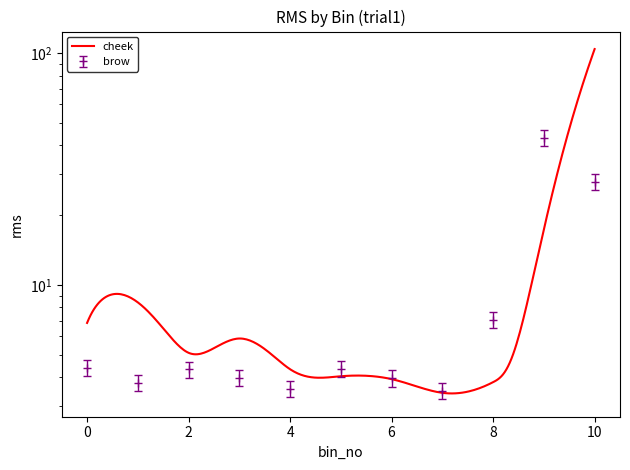

Reading left to right, transcribe all the data shown in this chart.

4.4	3.8	4.3	4.0	3.6	4.3	4.0	3.5	7.1	43.2	27.8